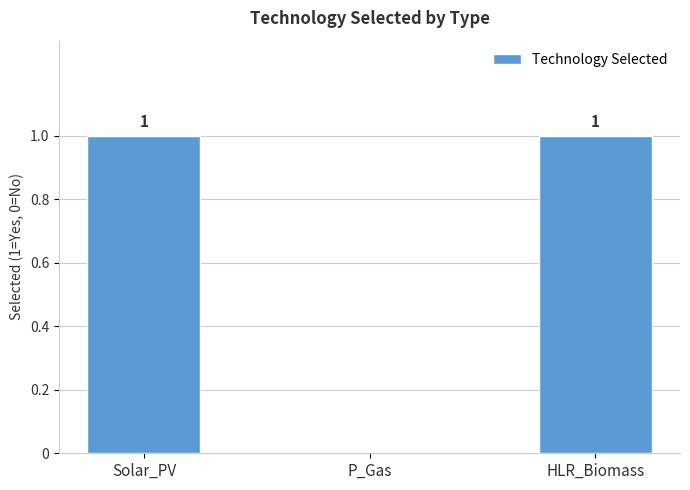

Reading left to right, extract all data points from this chart.

Solar_PV=1	P_Gas=0	HLR_Biomass=1